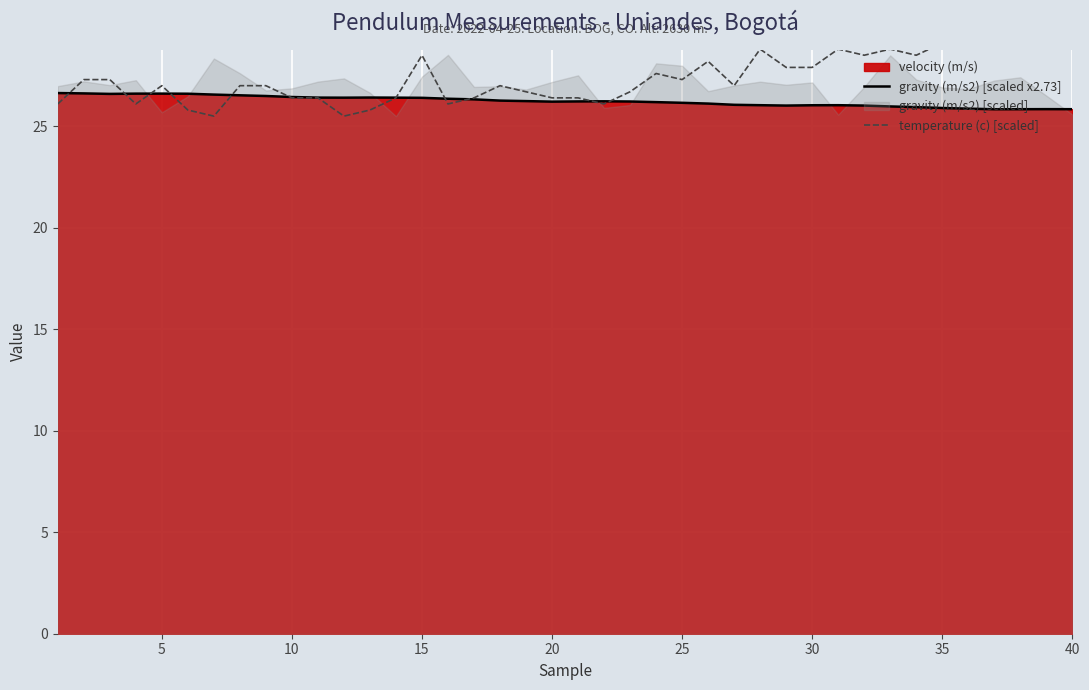

True or false: temperature (c) [scaled] has a value of 45.7 at 15.

False